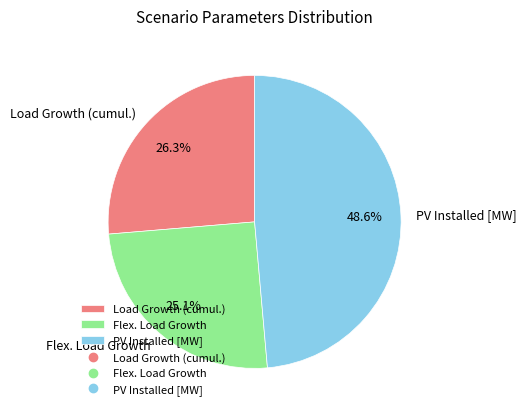

Rank the categories by value from highest to lowest.

PV Installed [MW], Load Growth (cumul.), Flex. Load Growth